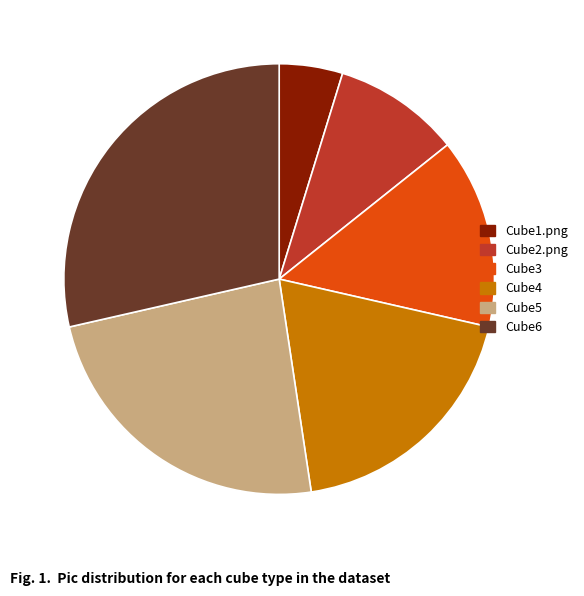

Count the number of slices in the pie.

6